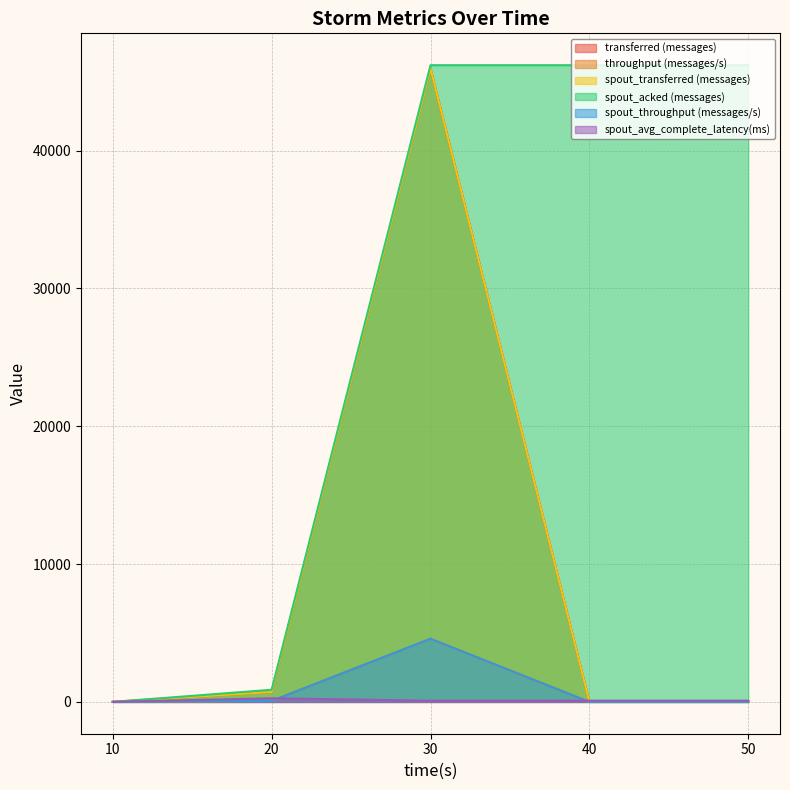

True or false: spout_acked (messages) and throughput (messages/s) intersect in this chart.

False